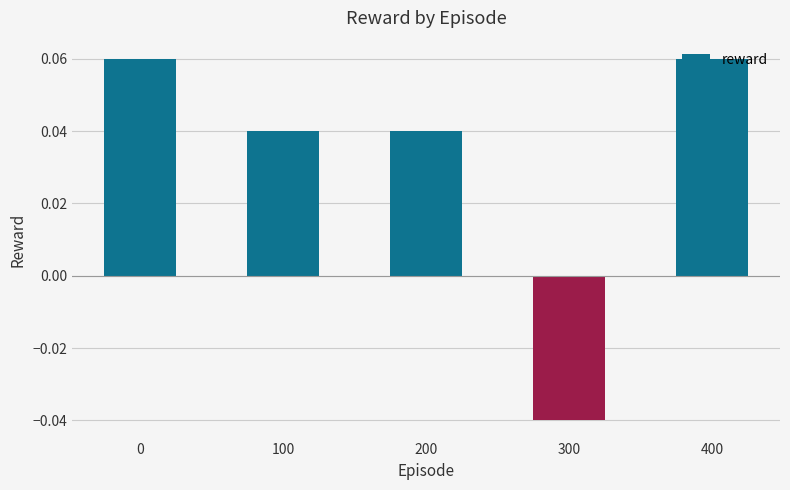

At which category does the chart reach its minimum across all series?

300